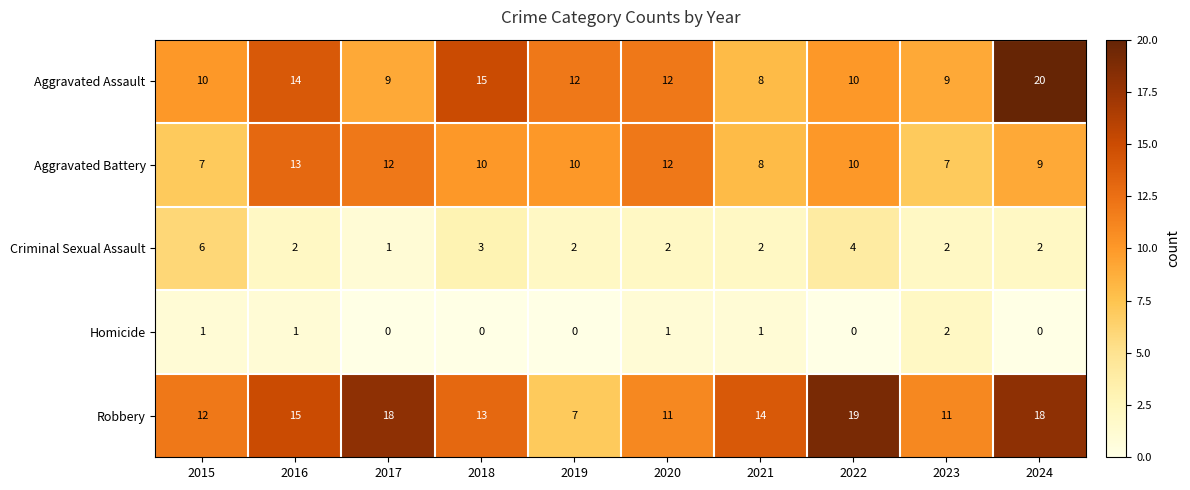

What is the difference between the maximum and minimum values in the Criminal Sexual Assault series?

5